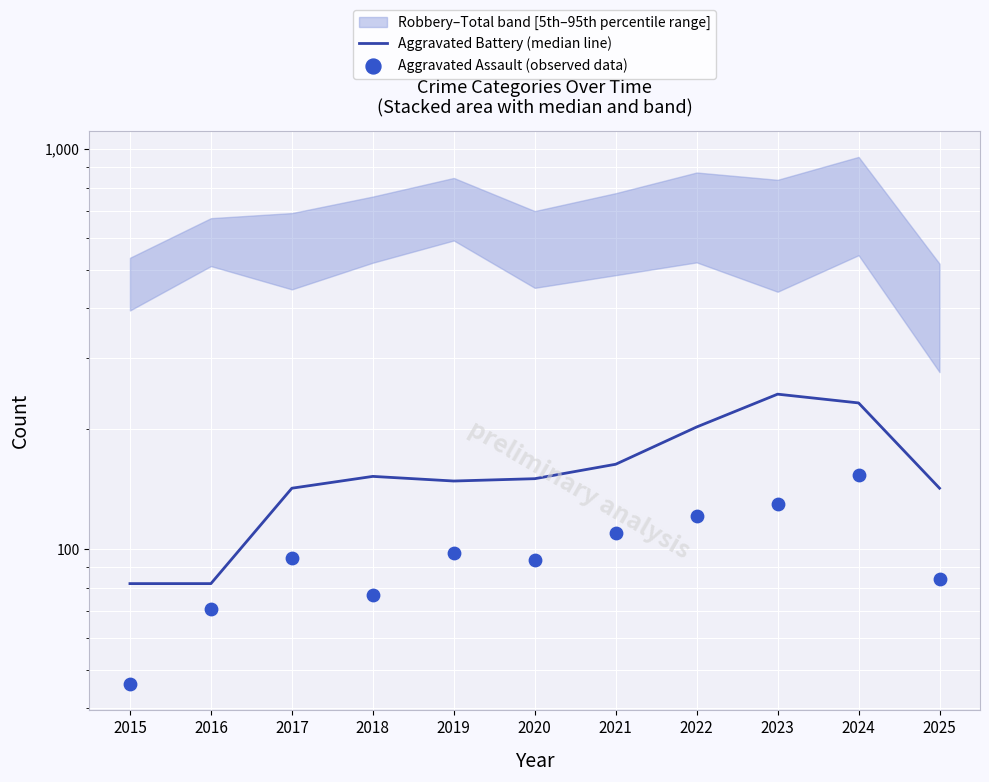

At how many categories does at least one series exceed 155?

4